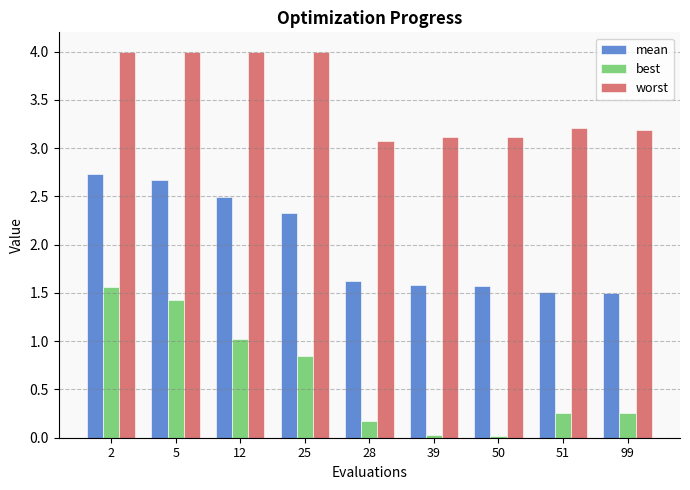

True or false: best has a value of 1.7 at 12.

False